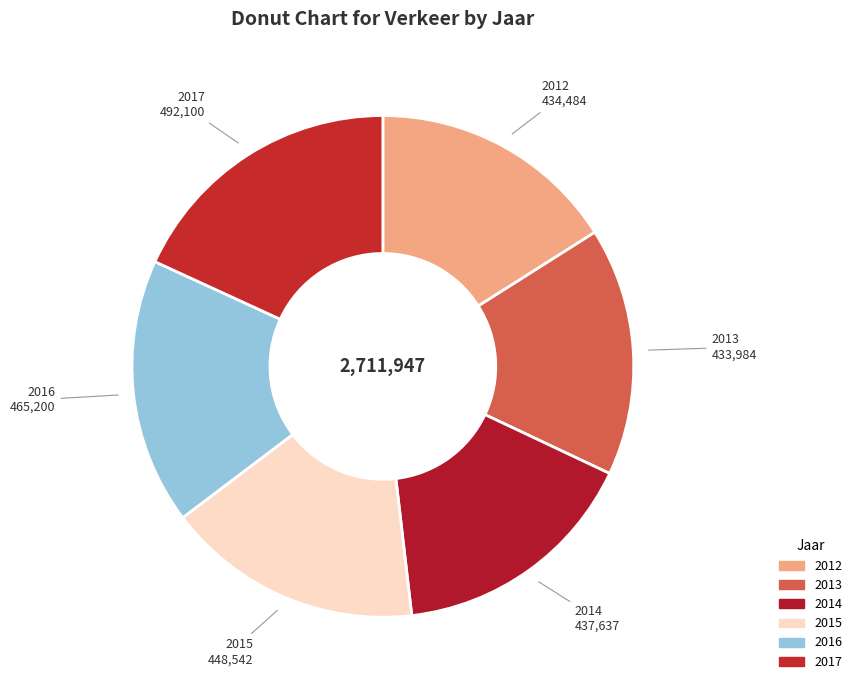

To the nearest percent, what percentage of the pie is 2015?

17%